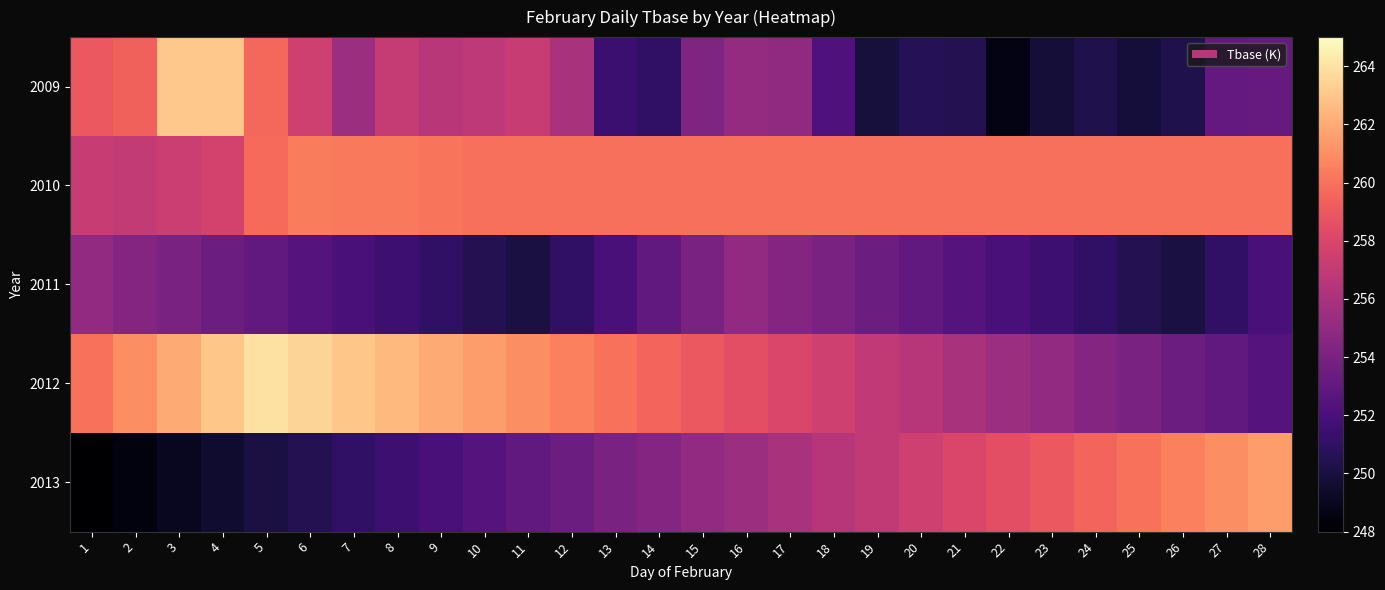

Reading left to right, what are all the values shown in this chart?

2009: 1=259.0	2=259.4	3=263.0	4=263.1	5=259.6	6=257.5	7=255.5	8=257.1	9=256.6	10=256.8	11=257.2	12=256.0	13=251.4	14=251.0	15=254.2	16=255.1	17=255.0	18=252.2	19=249.9	20=250.6	21=250.5	22=248.7	23=249.8	24=250.3	25=249.8	26=250.3	27=253.1	28=253.2
2010: 1=257.2	2=257.1	3=257.3	4=257.7	5=259.7	6=260.4	7=260.2	8=260.2	9=260.1	10=259.9	11=259.9	12=259.9	13=259.9	14=259.9	15=259.9	16=259.9	17=259.9	18=259.9	19=259.9	20=259.9	21=259.9	22=259.9	23=259.9	24=259.9	25=259.9	26=259.9	27=259.9	28=259.9
2011: 1=255.0	2=254.5	3=254.0	4=253.5	5=253.0	6=252.5	7=252.0	8=251.5	9=251.0	10=250.5	11=250.0	12=251.0	13=252.0	14=253.0	15=254.0	16=255.0	17=254.5	18=254.0	19=253.5	20=253.0	21=252.5	22=252.0	23=251.5	24=251.0	25=250.5	26=250.0	27=251.0	28=252.0
2012: 1=260.0	2=261.0	3=262.0	4=263.0	5=264.0	6=263.5	7=263.0	8=262.5	9=262.0	10=261.5	11=261.0	12=260.5	13=260.0	14=259.5	15=259.0	16=258.5	17=258.0	18=257.5	19=257.0	20=256.5	21=256.0	22=255.5	23=255.0	24=254.5	25=254.0	26=253.5	27=253.0	28=252.5
2013: 1=248.0	2=248.5	3=249.0	4=249.5	5=250.0	6=250.5	7=251.0	8=251.5	9=252.0	10=252.5	11=253.0	12=253.5	13=254.0	14=254.5	15=255.0	16=255.5	17=256.0	18=256.5	19=257.0	20=257.5	21=258.0	22=258.5	23=259.0	24=259.5	25=260.0	26=260.5	27=261.0	28=261.5